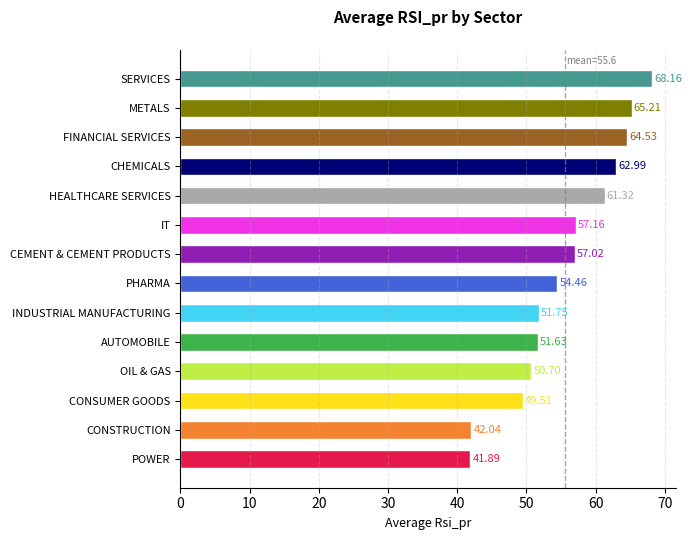

At which category does the chart reach its minimum across all series?

POWER